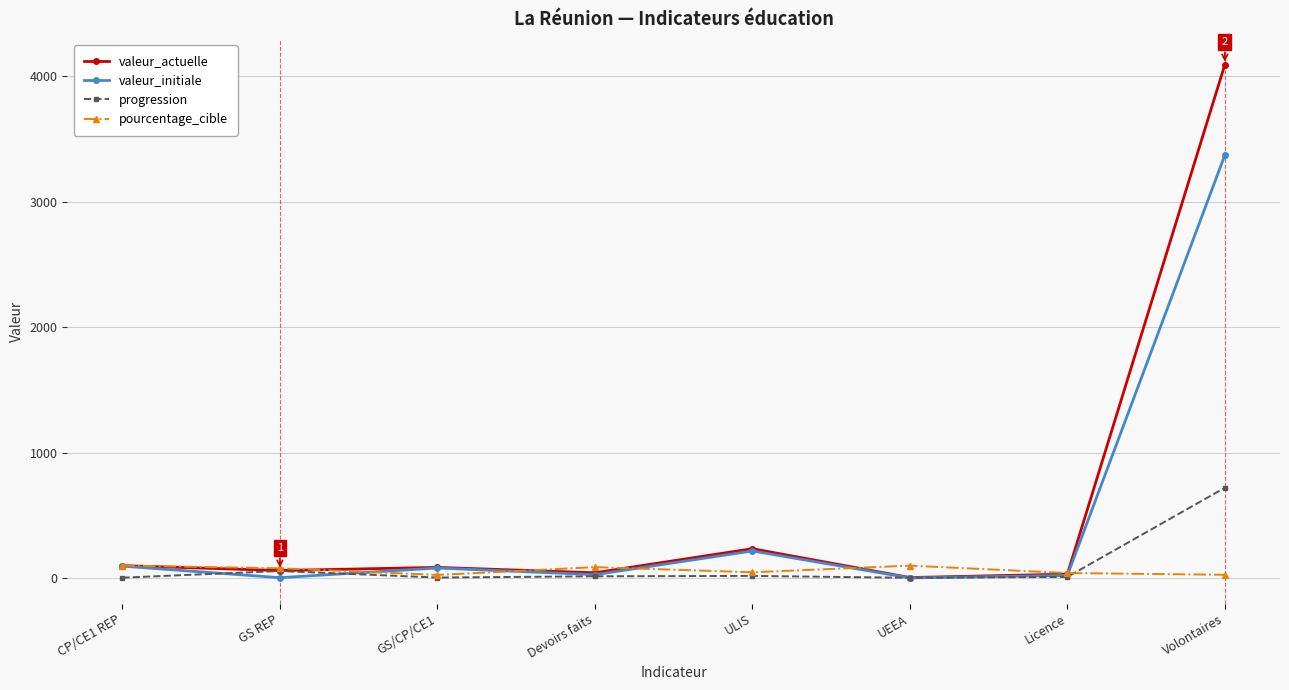

How many values in the valeur_actuelle series are below 86?

4